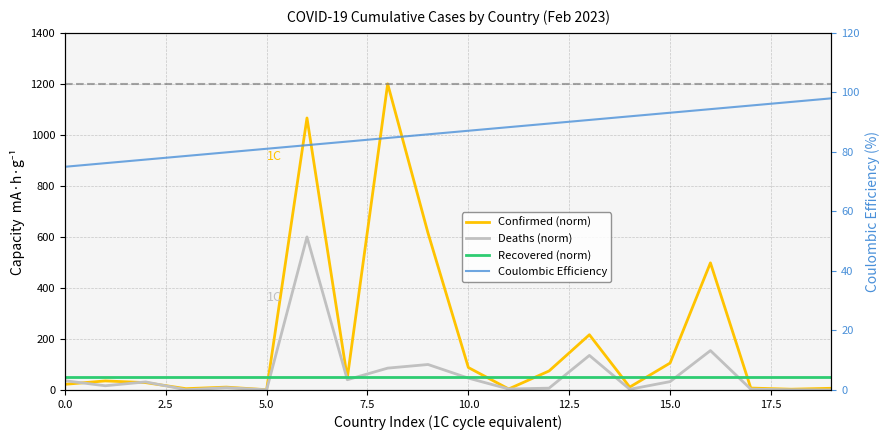

Reading left to right, transcribe all the data shown in this chart.

Confirmed (norm): 22.2	35.5	28.8	5.1	11.2	1.0	1066.3	47.4	1200.0	615.1	88.0	4.0	74.5	216.5	11.3	105.6	498.4	7.5	3.0	6.7
Deaths (norm): 36.3	16.5	31.7	0.8	8.9	0.7	600.0	40.1	85.6	99.9	46.4	3.8	7.1	135.4	2.6	32.7	154.4	3.2	0.7	0.1
Recovered (norm): 50.0	50.0	50.0	50.0	50.0	50.0	50.0	50.0	50.0	50.0	50.0	50.0	50.0	50.0	50.0	50.0	50.0	50.0	50.0	50.0
Coulombic Efficiency: 75.0	76.2	77.4	78.6	79.8	81.1	82.3	83.5	84.7	85.9	87.1	88.3	89.5	90.7	91.9	93.2	94.4	95.6	96.8	98.0